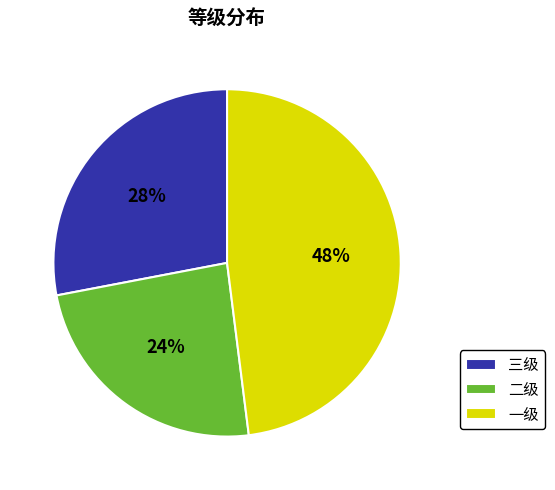

To the nearest percent, what percentage of the pie is 三级?

28%